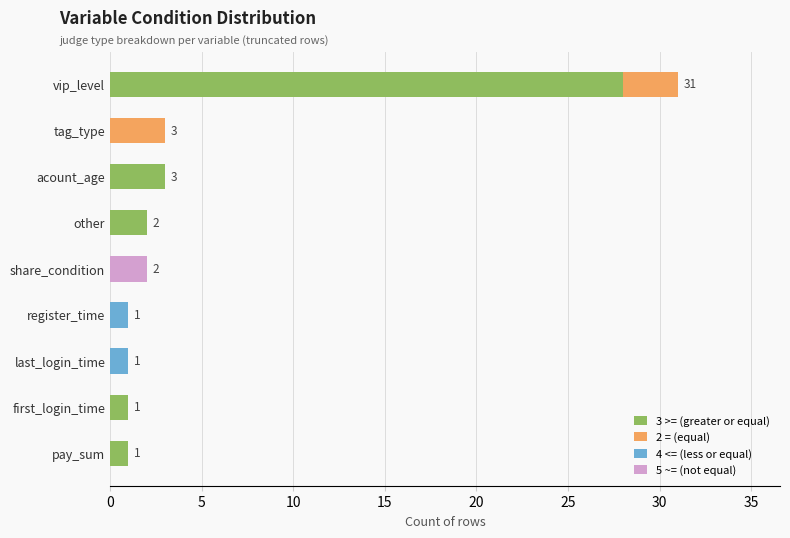

What is the total value across all series at tag_type?

3